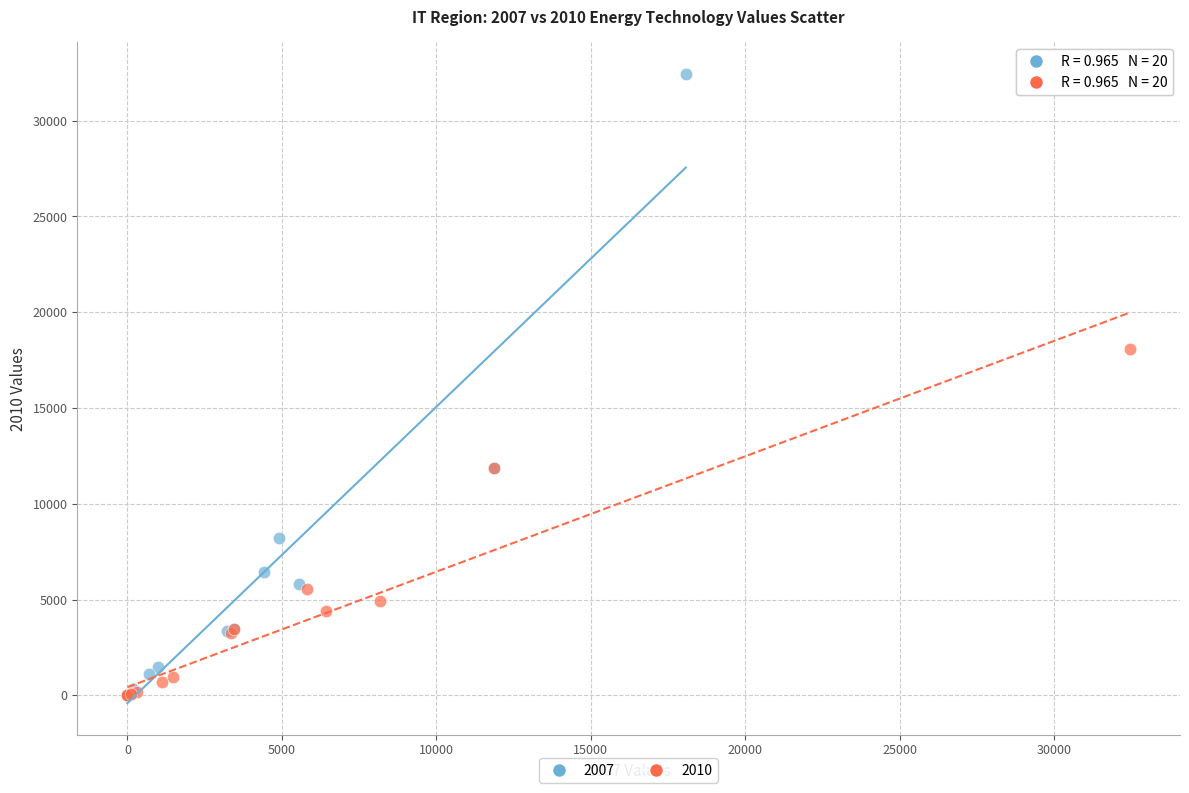

What are all the series names shown in the legend?

2007, 2010